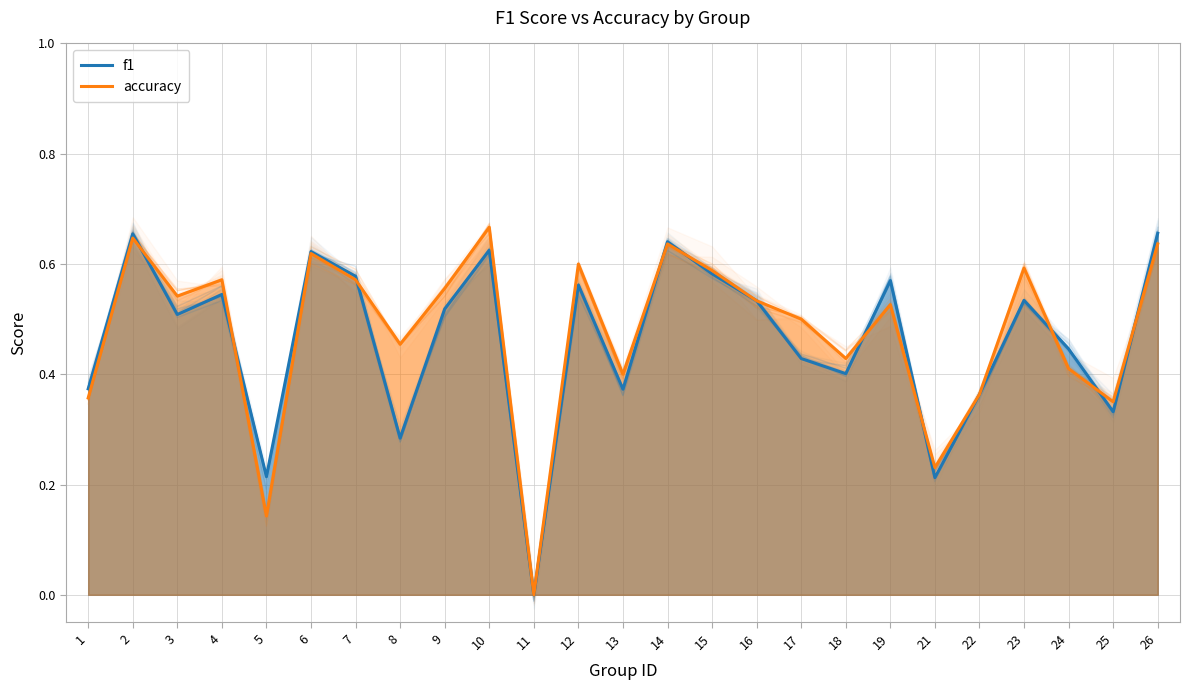

List the series in order of their overall mean, lowest first.

f1, accuracy